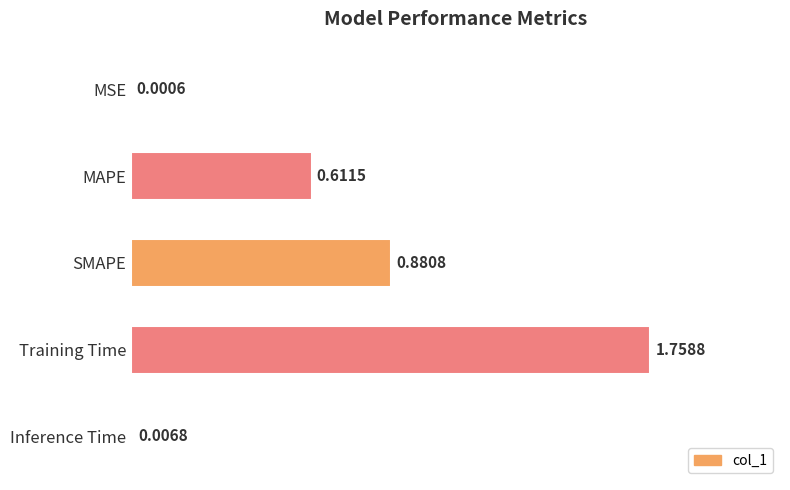

Which category has the highest value across all series?

Training Time